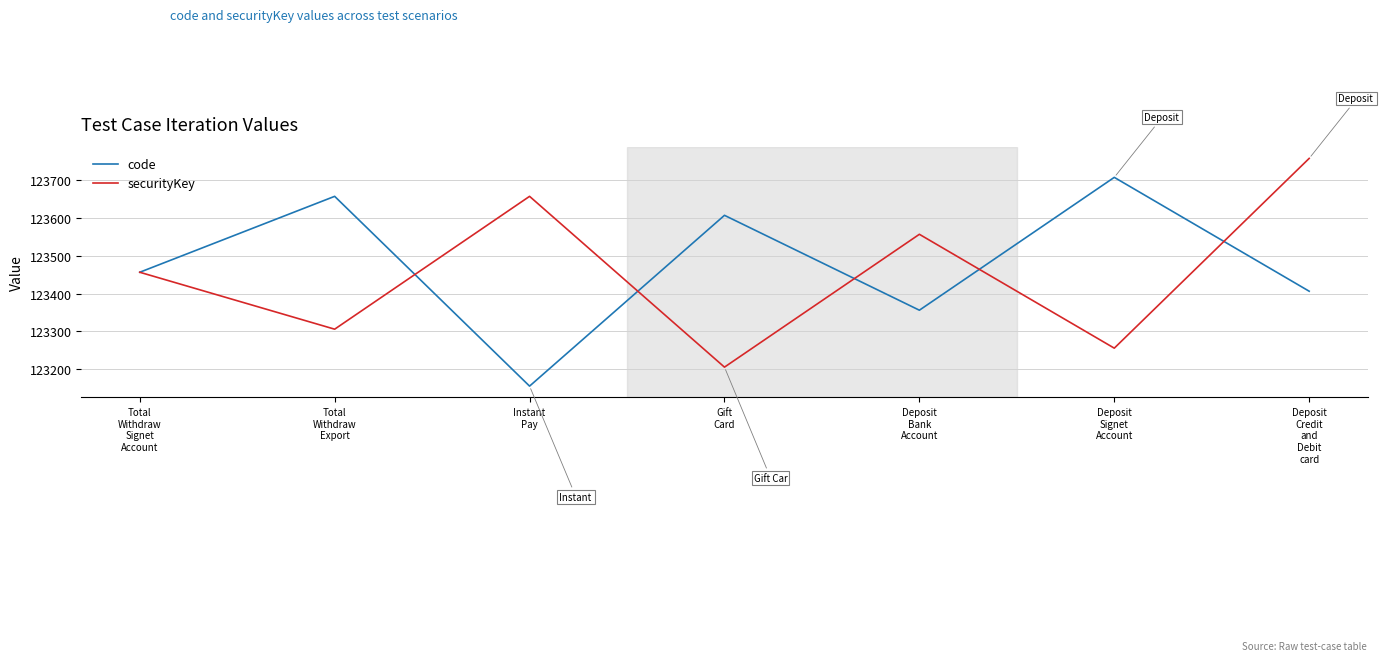

What are all the series names shown in the legend?

code, securityKey